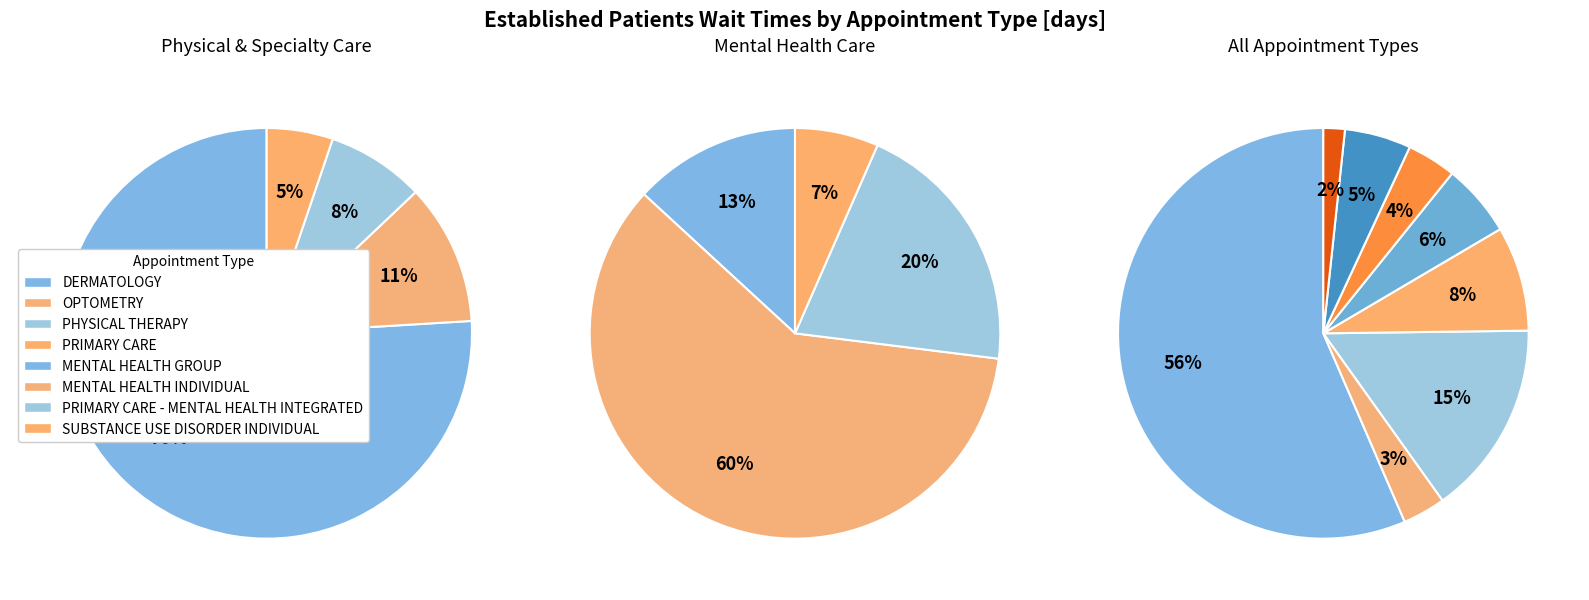

Does DERMATOLOGY account for over 50% of the chart?

Yes